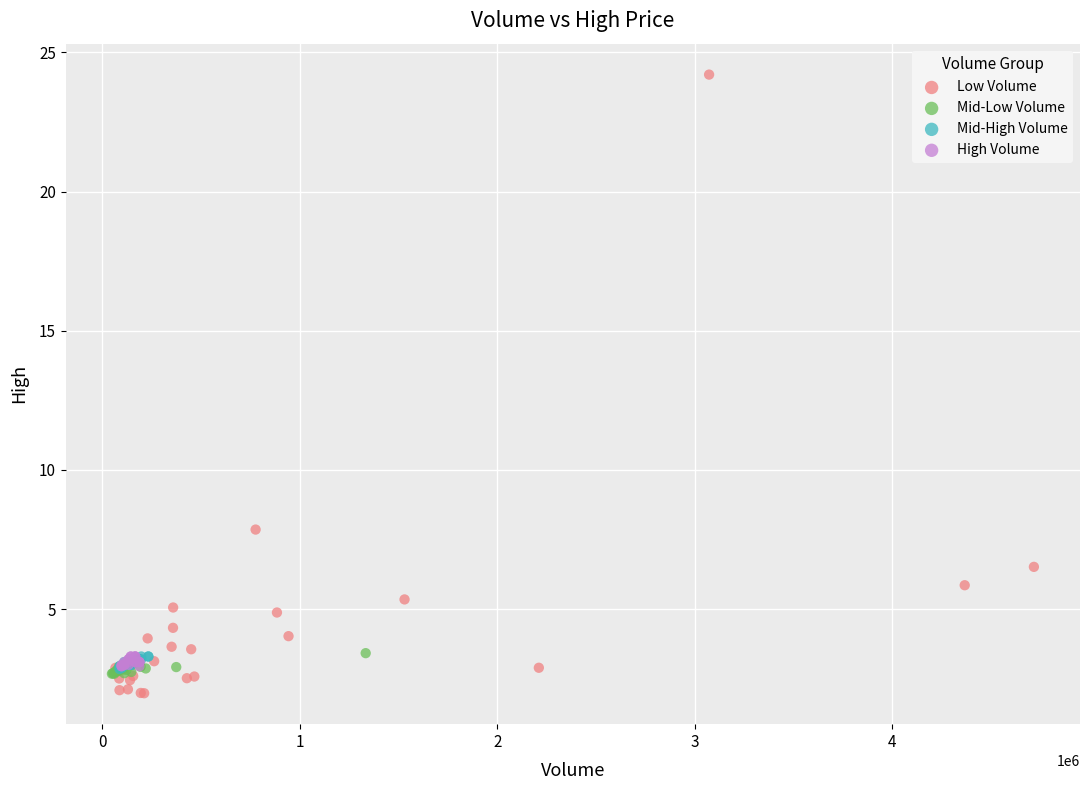

What are all the series names shown in the legend?

Low Volume, Mid-Low Volume, Mid-High Volume, High Volume